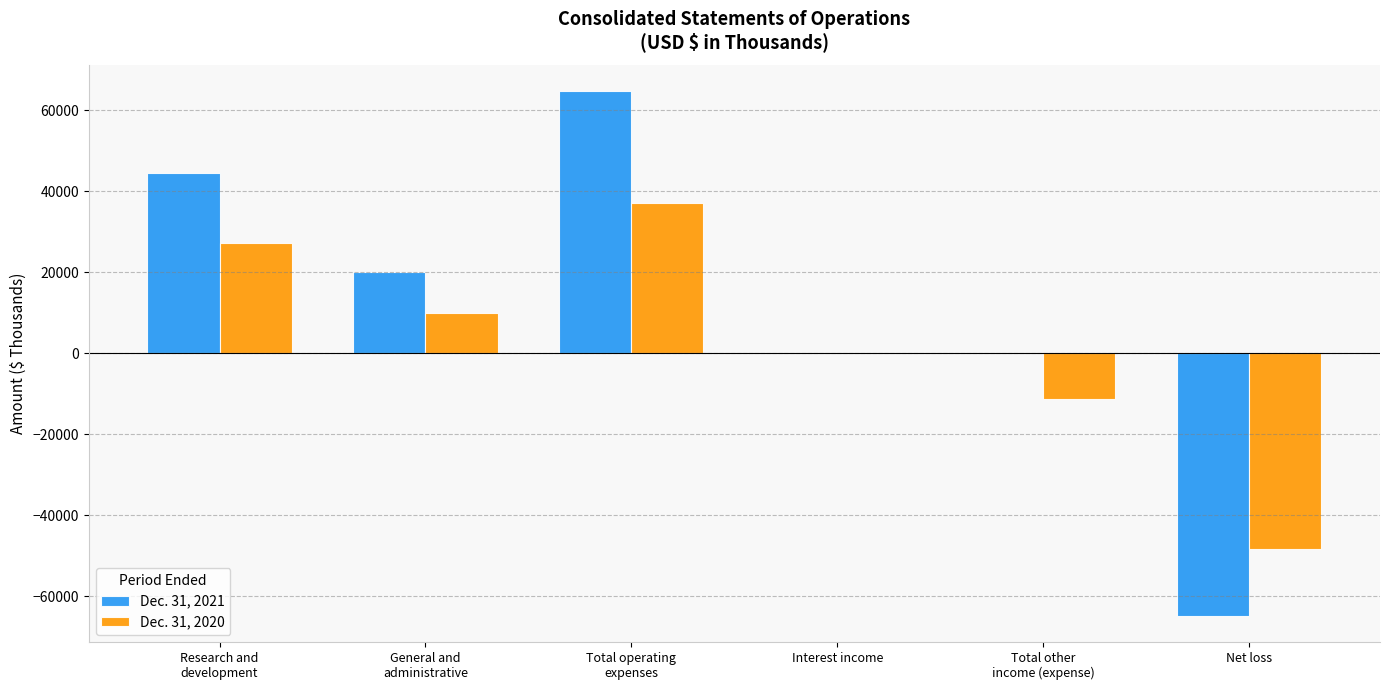

Is it true that Dec. 31, 2021 equals -64762 at Net loss?

True